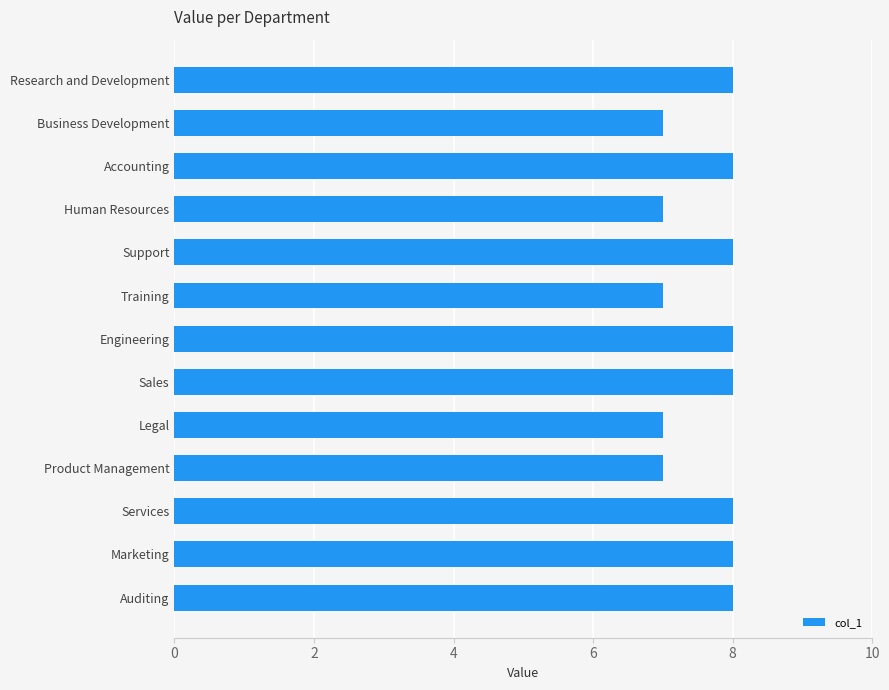

Between Product Management and Auditing, which is larger?

Auditing